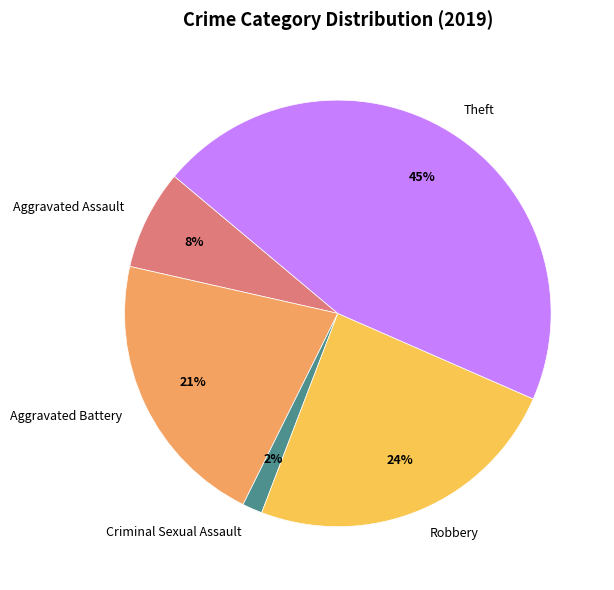

What is the smallest slice in the pie chart?

Criminal Sexual Assault